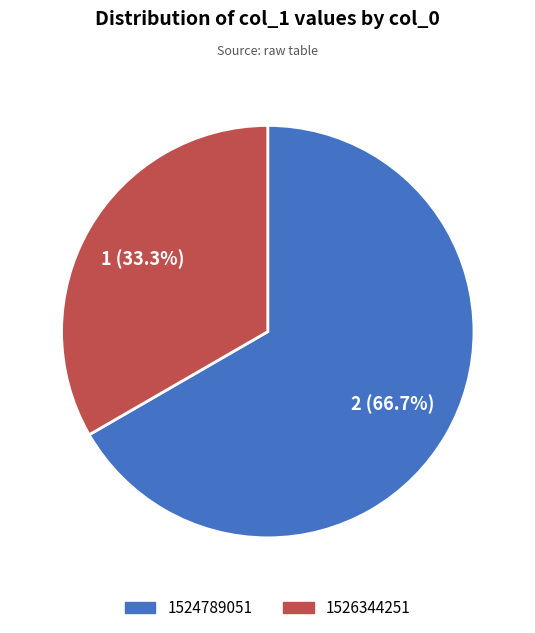

Rank the categories by value from lowest to highest.

1526344251, 1524789051